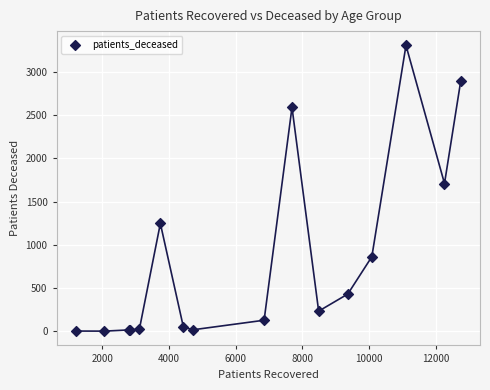

What Y value in the scatter plot is closest to 1655?

1710